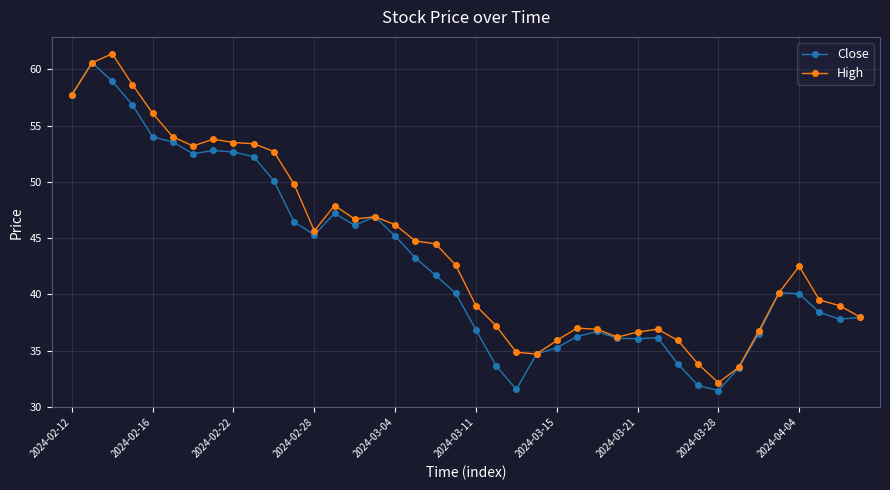

At how many categories does at least one series exceed 51?

11